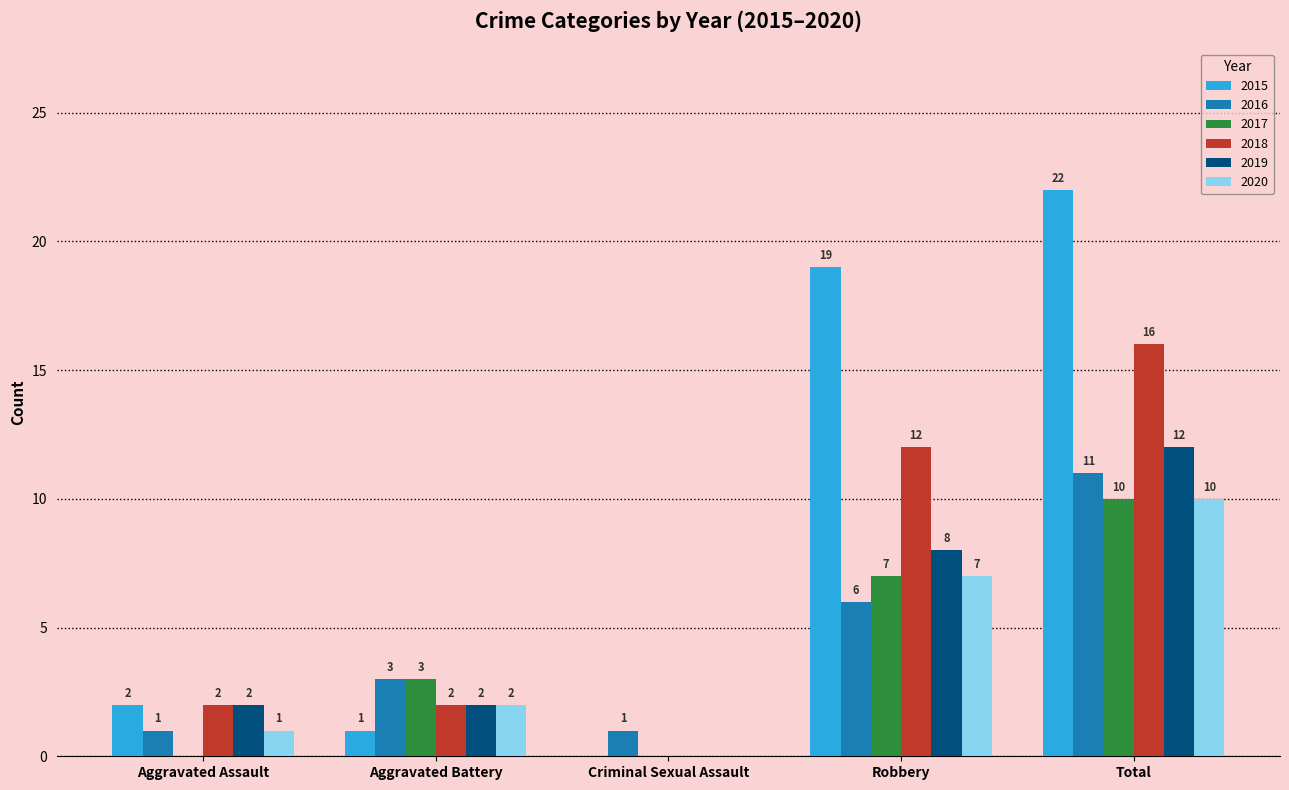

What is the sum of the 2016 values at Aggravated Battery and Robbery?

9